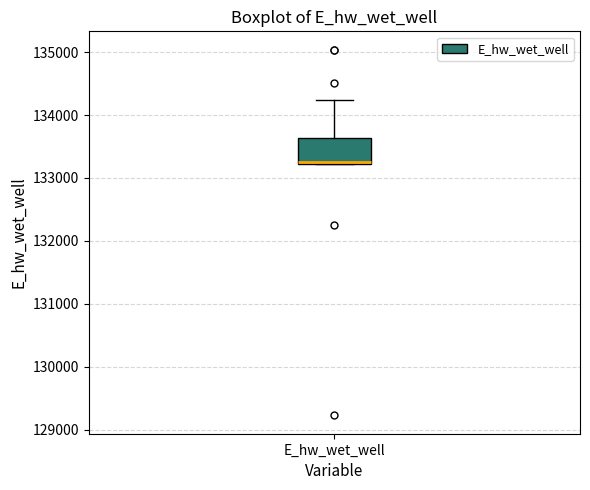

Transcribe this box plot: give where the median line is, the range the box spans, and where the two whiskers end, as read against the y-axis. The values are not printed on the chart, so give them approximately, as read against the axis.

median 133200, box 133200 to 133600, whiskers 133200 to 134200